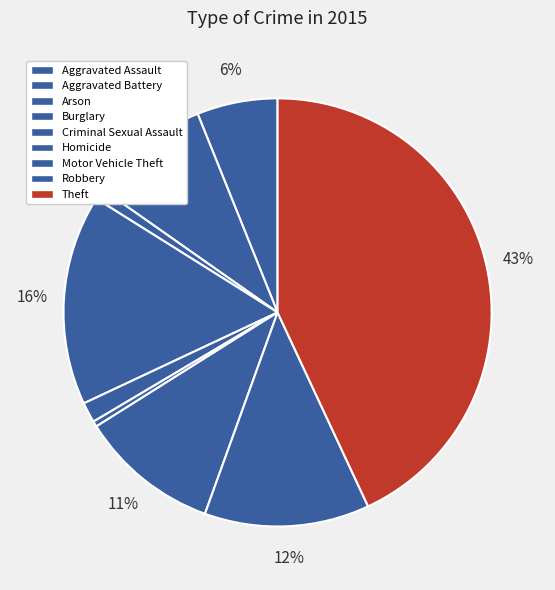

To the nearest percent, what is the difference between the largest and smallest slice percentages?

43%